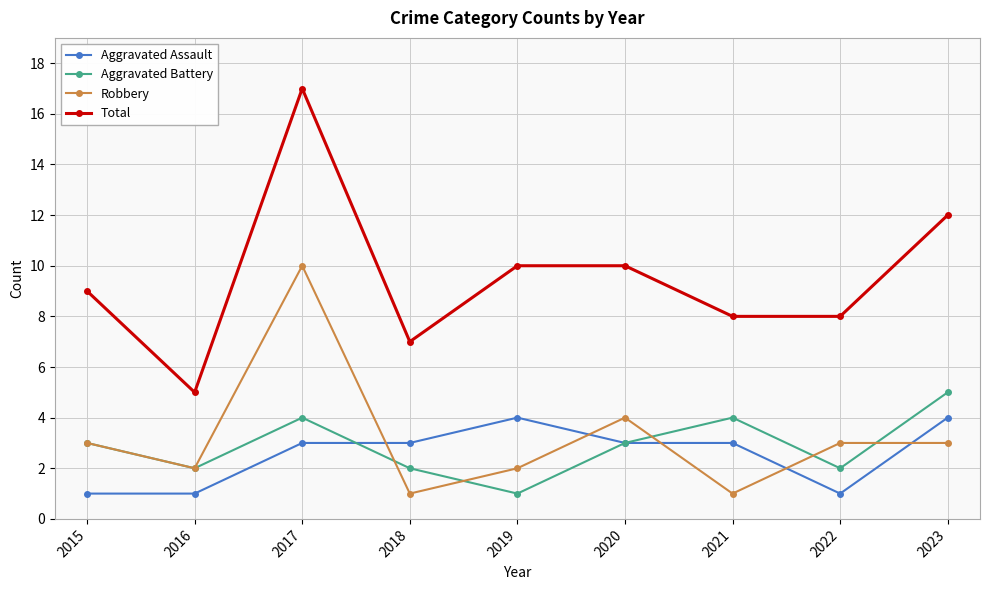

Which series changed the most between 2016 and 2017?

Total